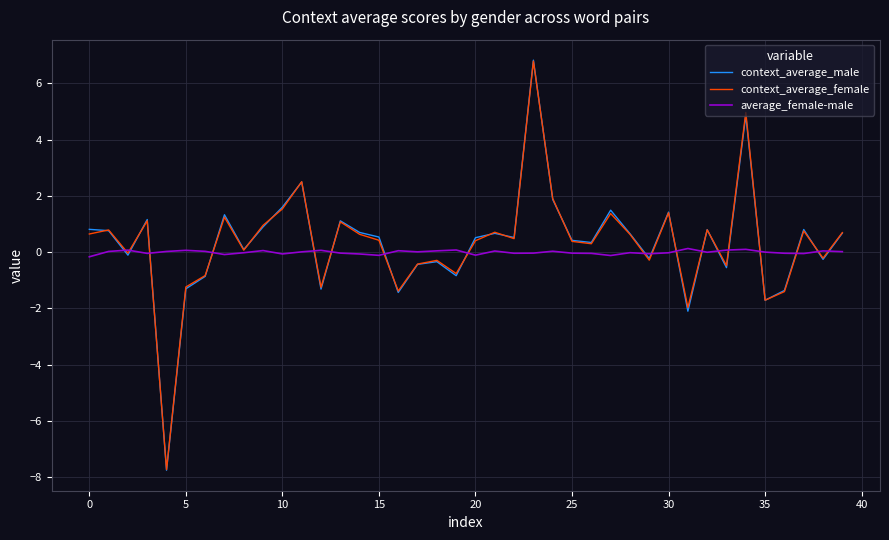

What is the greatest value displayed?

6.8